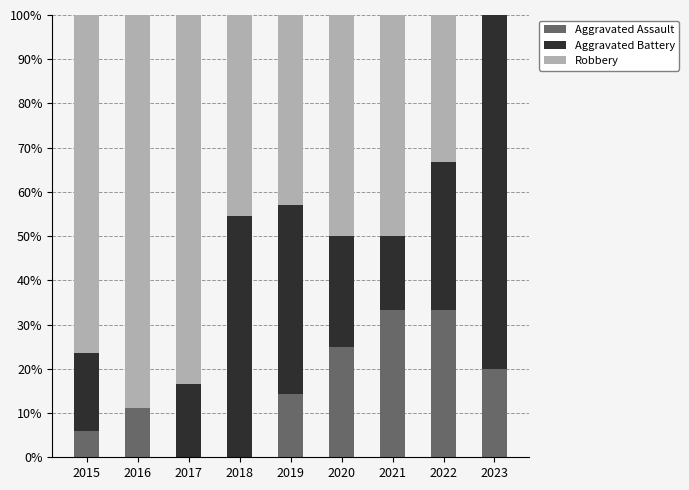

Reading left to right, list the values for the Aggravated Assault series.

2015=5.9	2016=11.1	2017=0.0	2018=0.0	2019=14.3	2020=25.0	2021=33.3	2022=33.3	2023=20.0